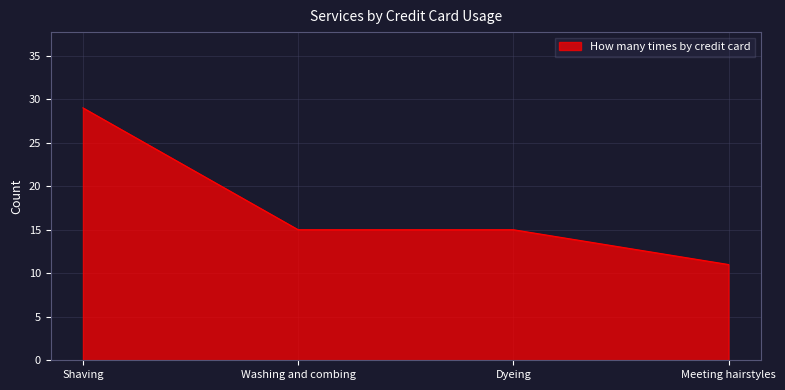

Reading left to right, extract all data points from this chart.

29	15	15	11